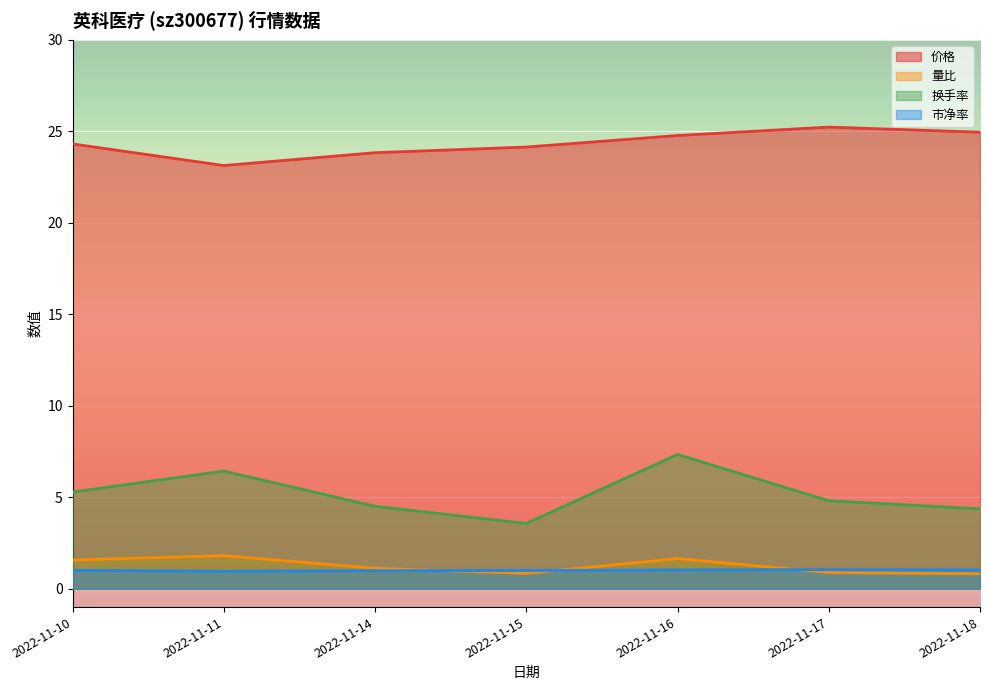

What is the value of the 量比 point at the 1st from the left?

1.6